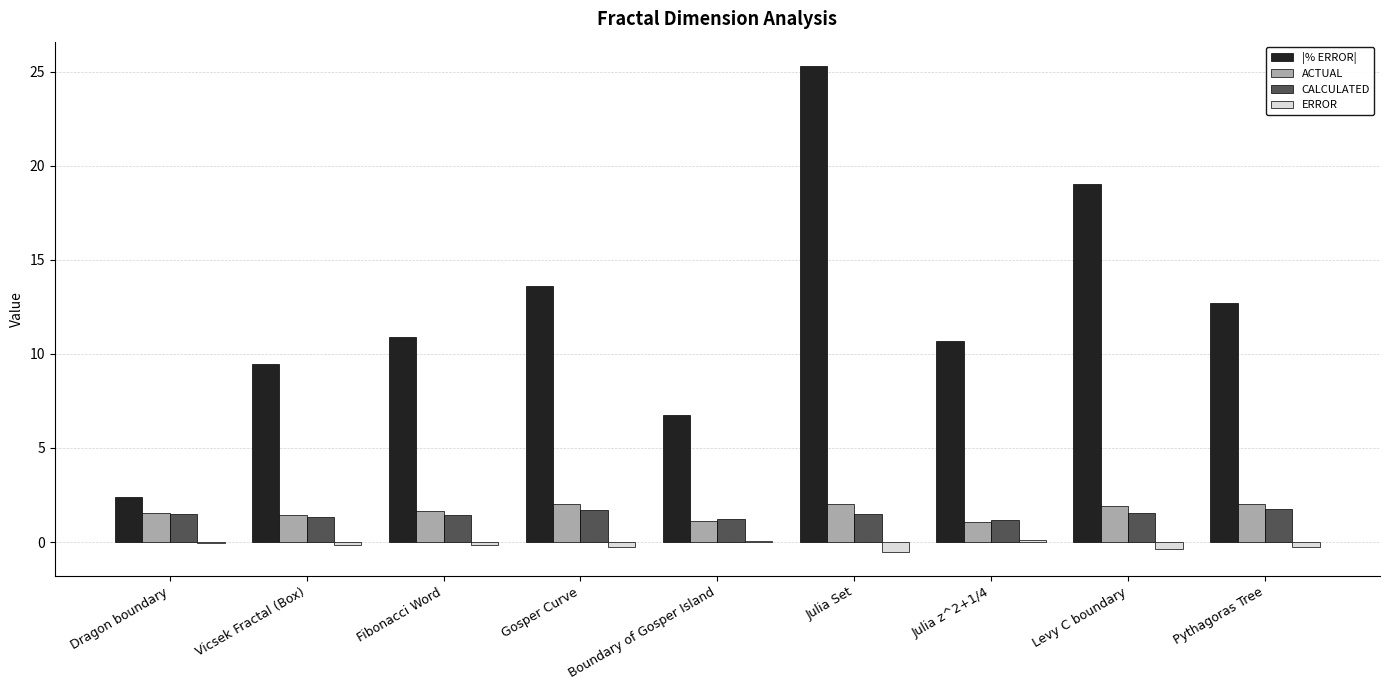

What is the maximum value for ACTUAL?

2.0